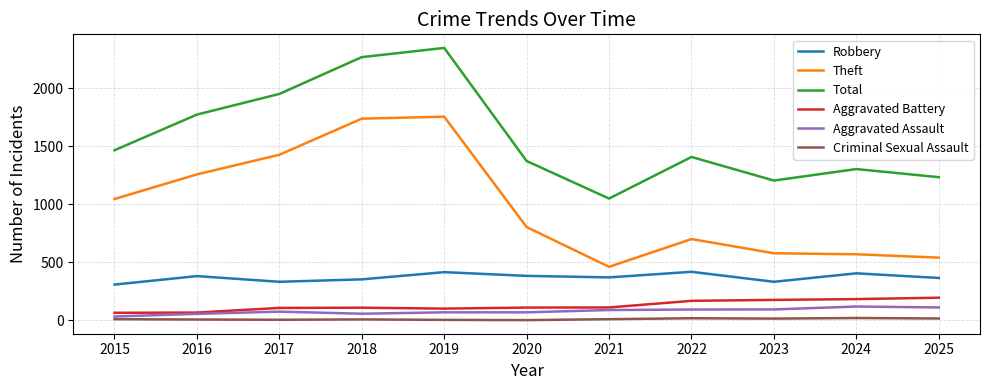

What is the greatest value displayed?

2346